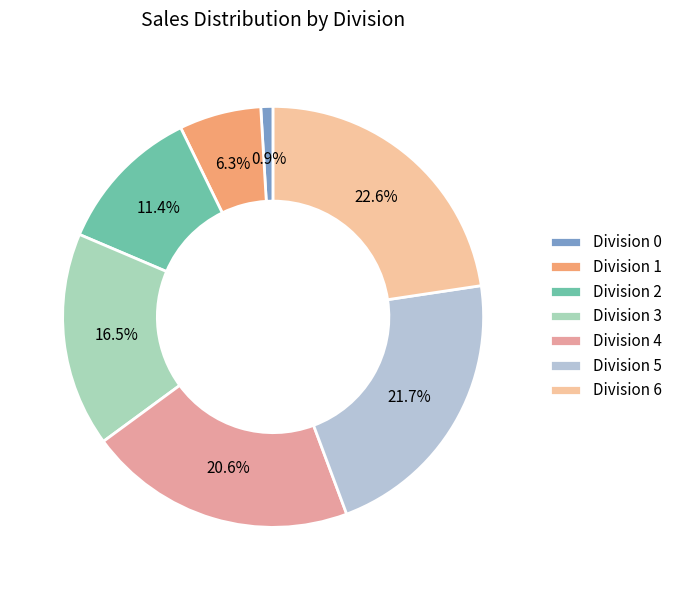

Does Division 5 represent more than half of the total?

No